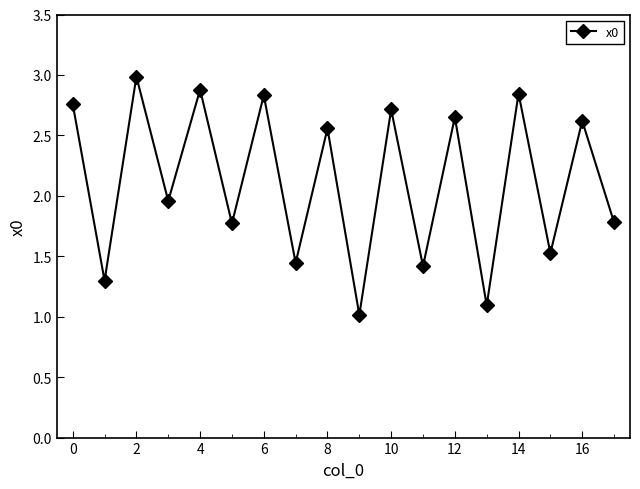

What is the sum of all values?

38.1